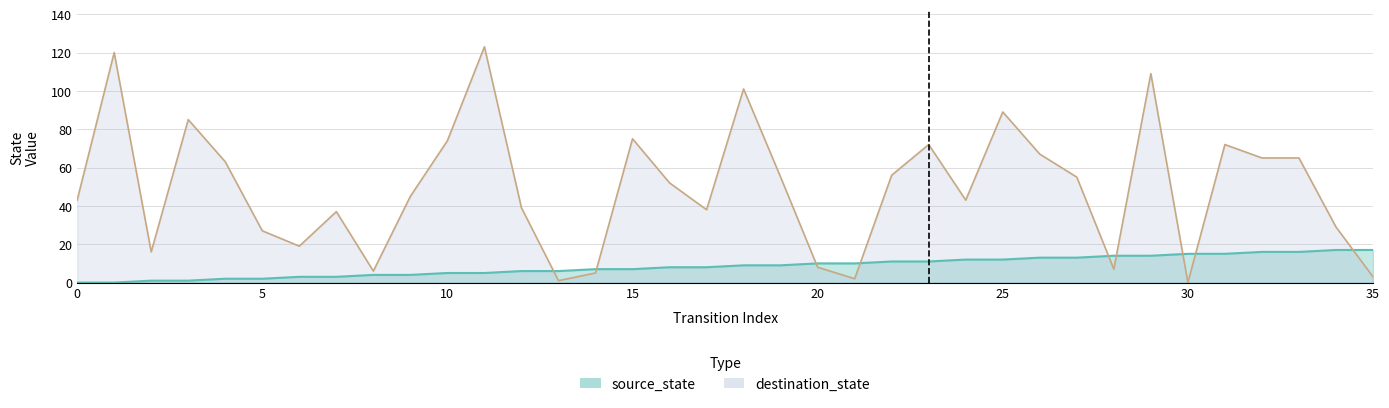

Where is the first local maximum for destination_state?

1